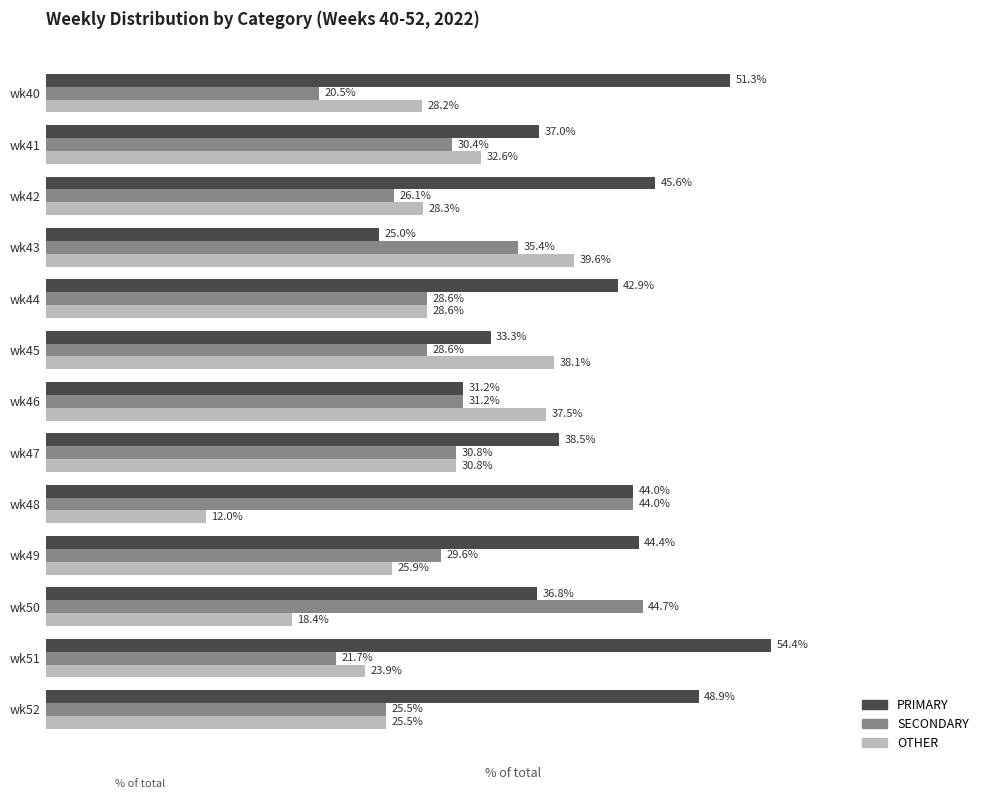

Which series has the largest total across all categories?

PRIMARY